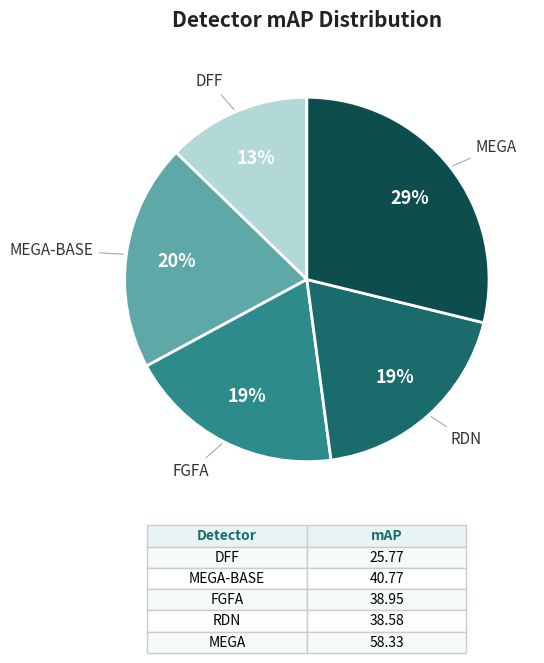

Which slice is the largest?

MEGA